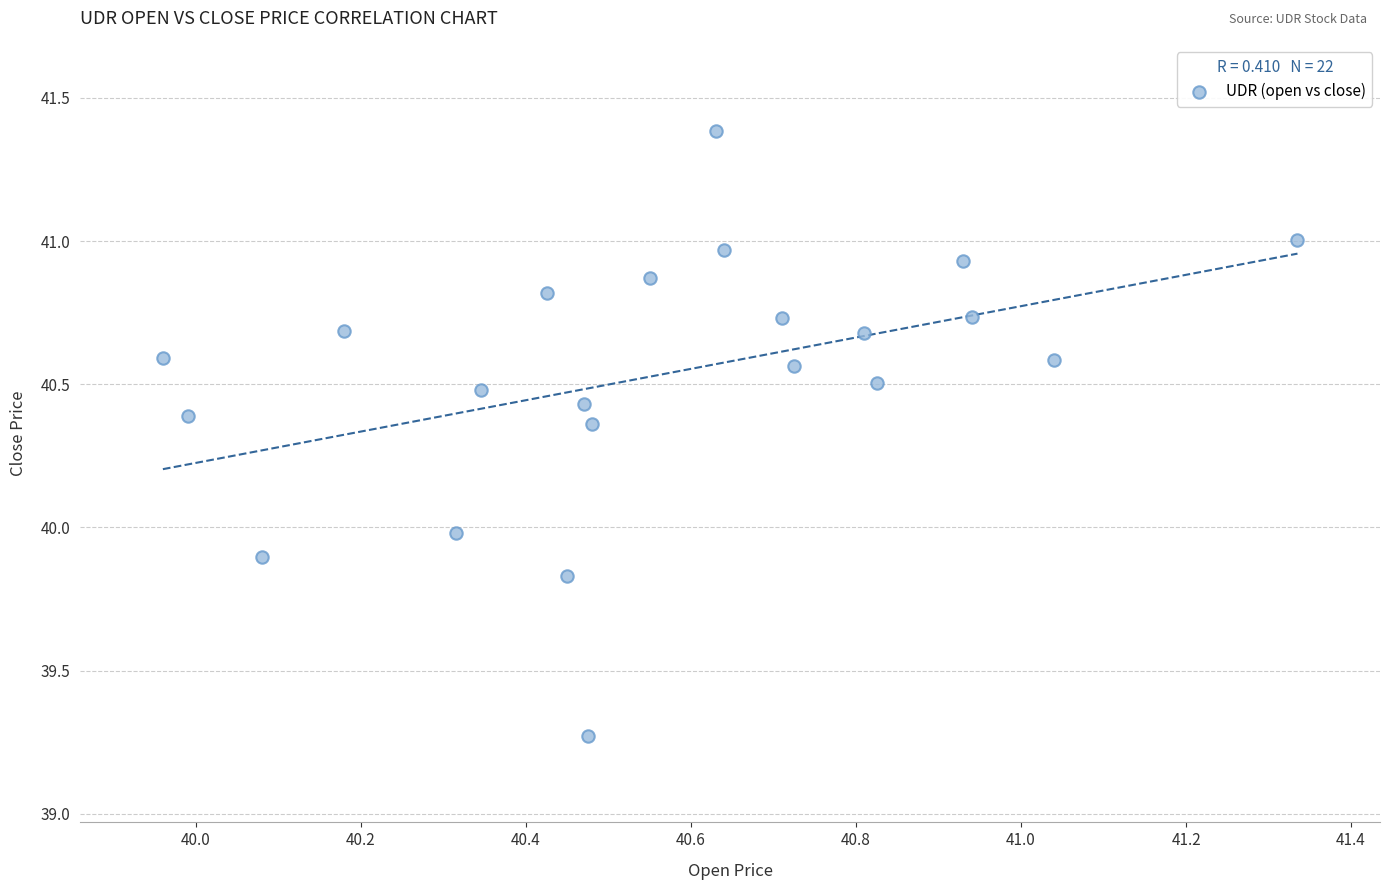

What is the range of X values (max minus min)?

1.4